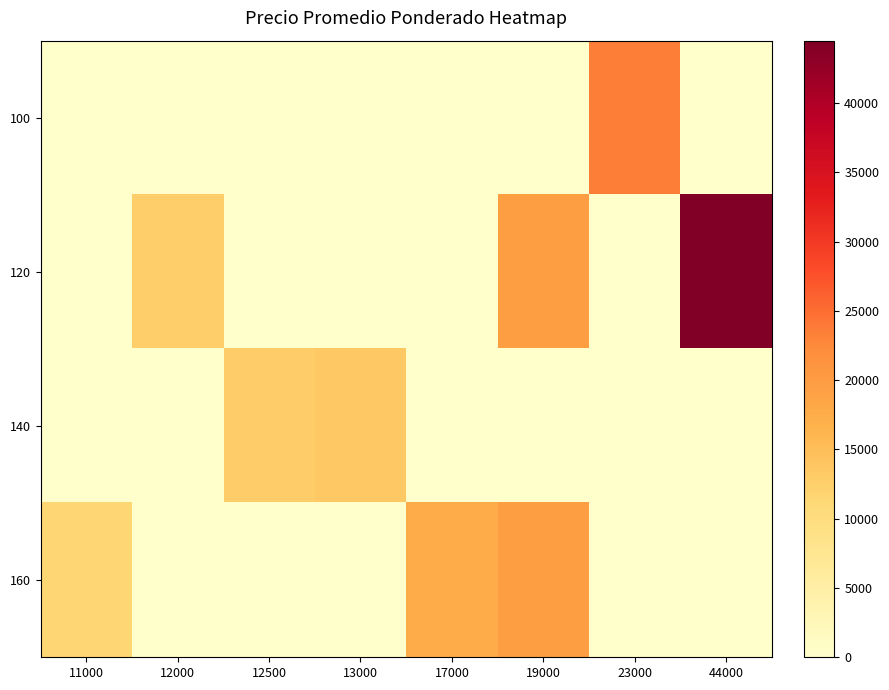

What is the maximum value shown in the chart?

44500.0